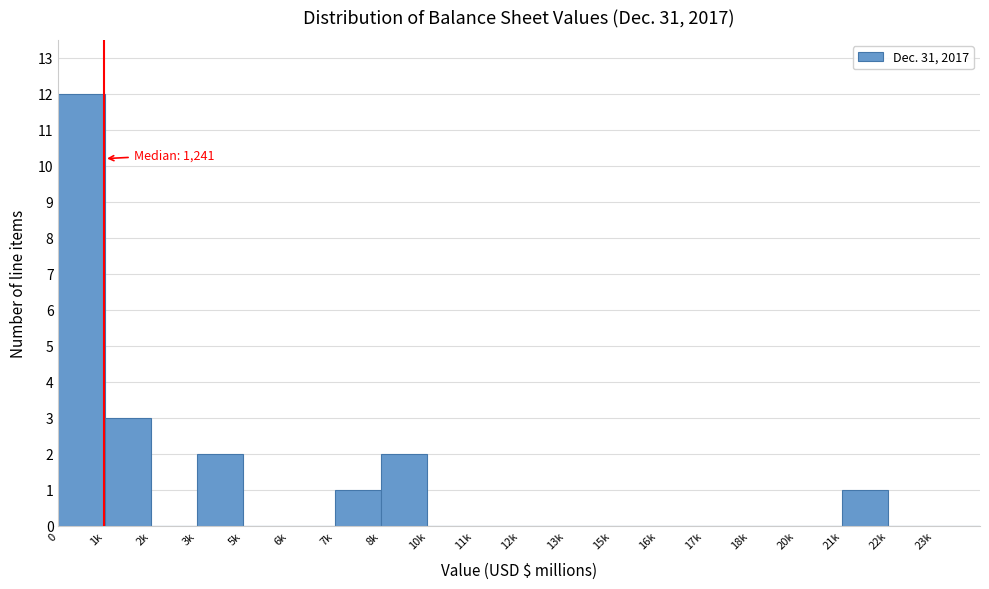

Reading left to right, list all the values displayed in this chart.

0=12	1k=3	2k=0	3k=2	5k=0	6k=0	7k=1	8k=2	10k=0	11k=0	12k=0	13k=0	15k=0	16k=0	17k=0	18k=0	20k=0	21k=1	22k=0	23k=0